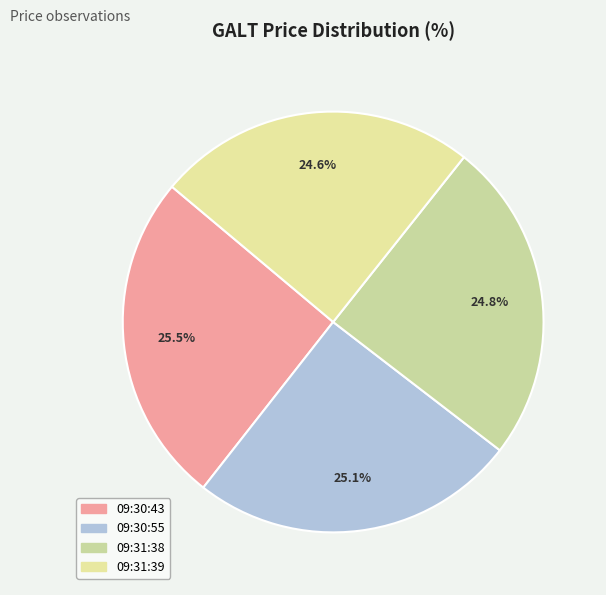

Is there any slice that represents more than half of the pie?

No